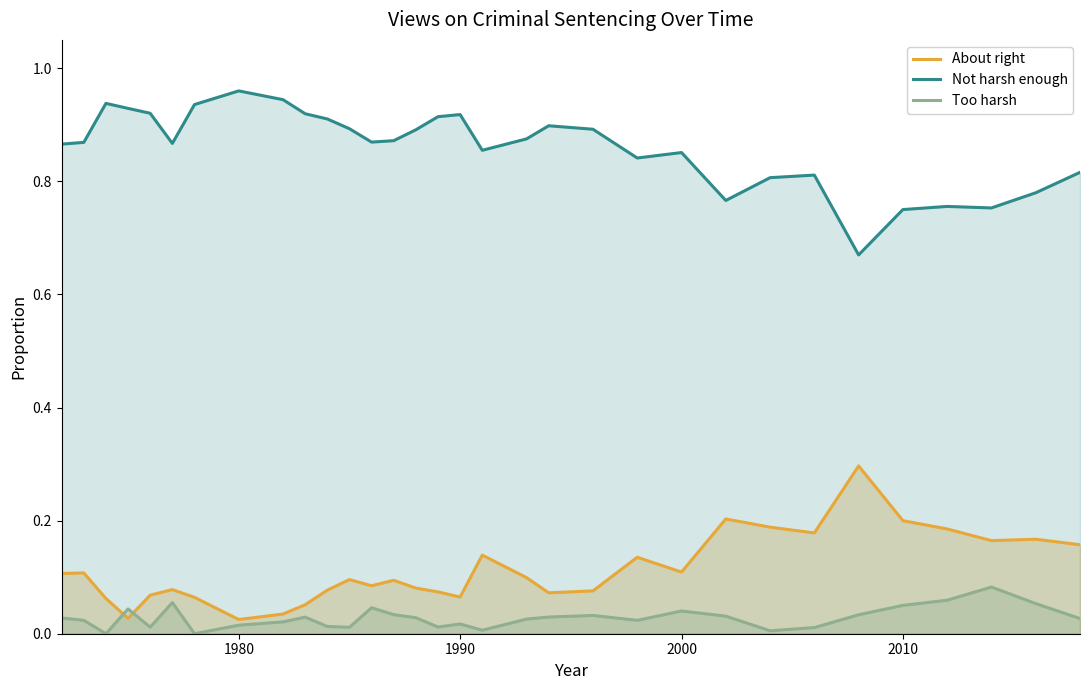

What is the difference between the maximum and minimum values in the About right series?

0.3